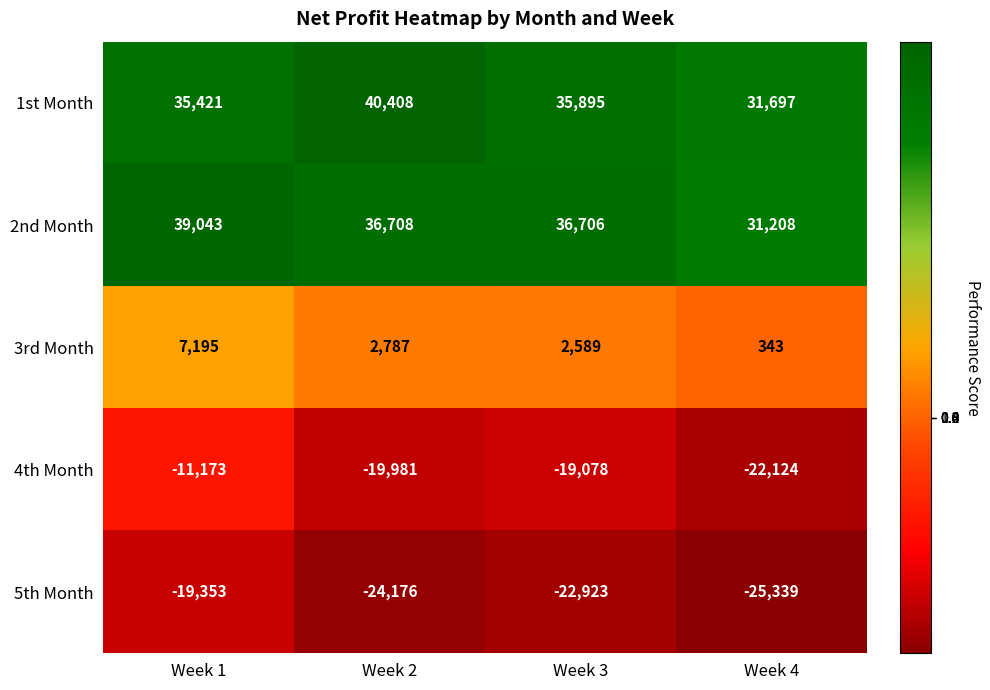

Reading right to left, what are all the values shown in this chart?

1st Month: Week 4=31697	Week 3=35895	Week 2=40408	Week 1=35421
2nd Month: Week 4=31208	Week 3=36706	Week 2=36708	Week 1=39043
3rd Month: Week 4=343	Week 3=2589	Week 2=2787	Week 1=7195
4th Month: Week 4=-22124	Week 3=-19078	Week 2=-19981	Week 1=-11173
5th Month: Week 4=-25339	Week 3=-22923	Week 2=-24176	Week 1=-19353